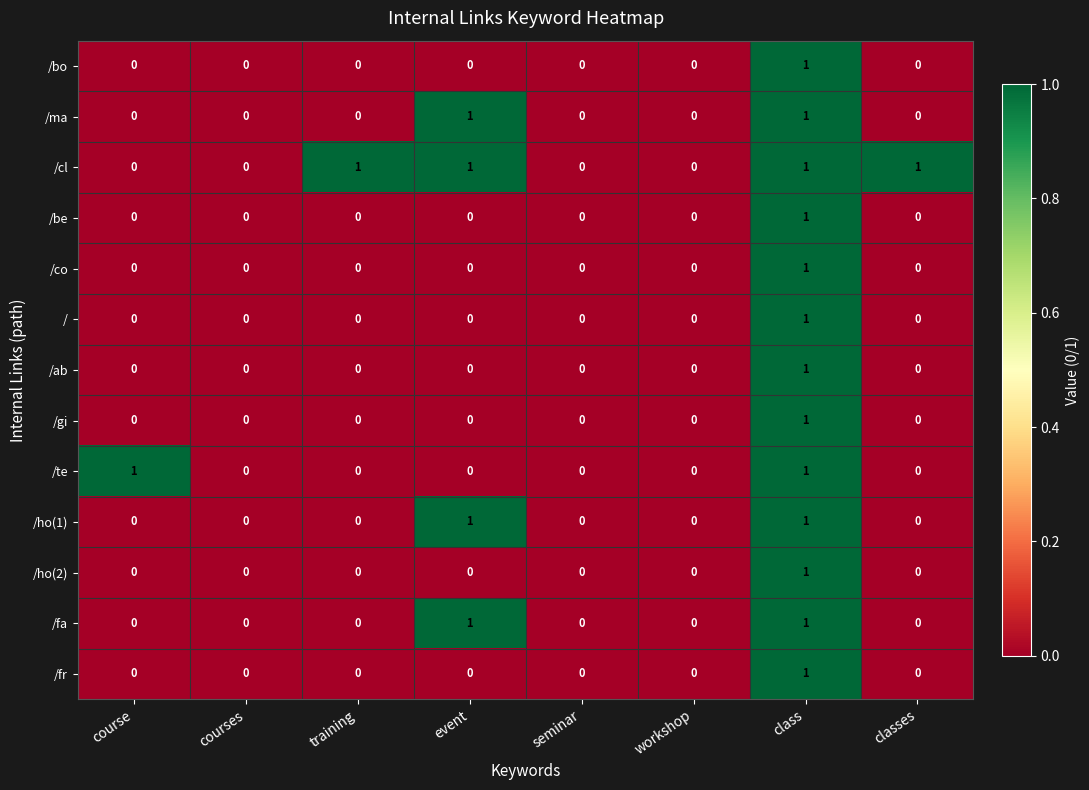

Which series has the largest total across all categories?

/cl